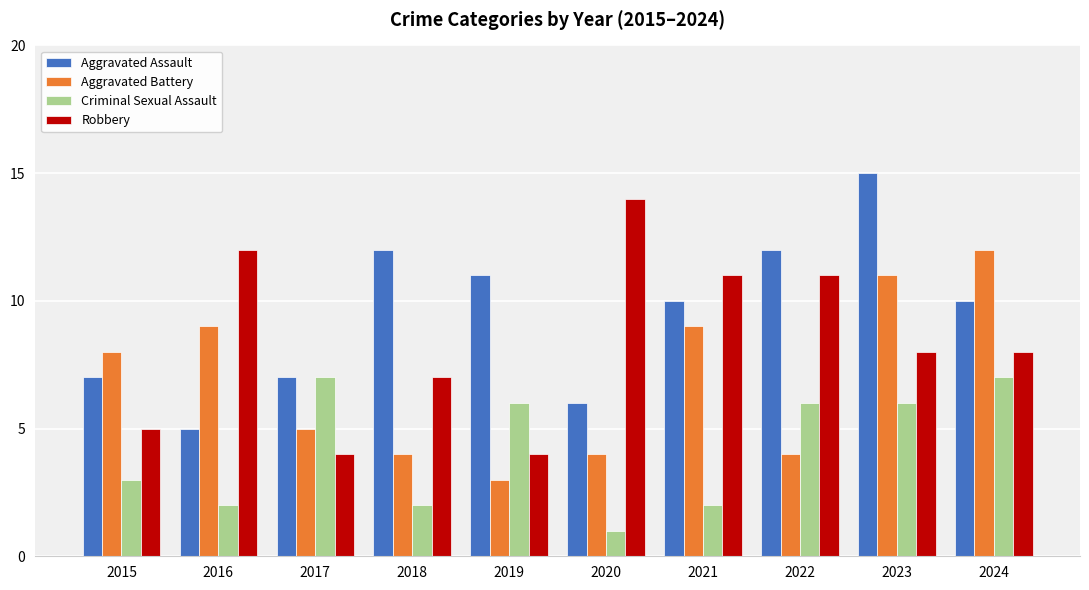

Is it true that Aggravated Assault equals 14 at 2021?

False